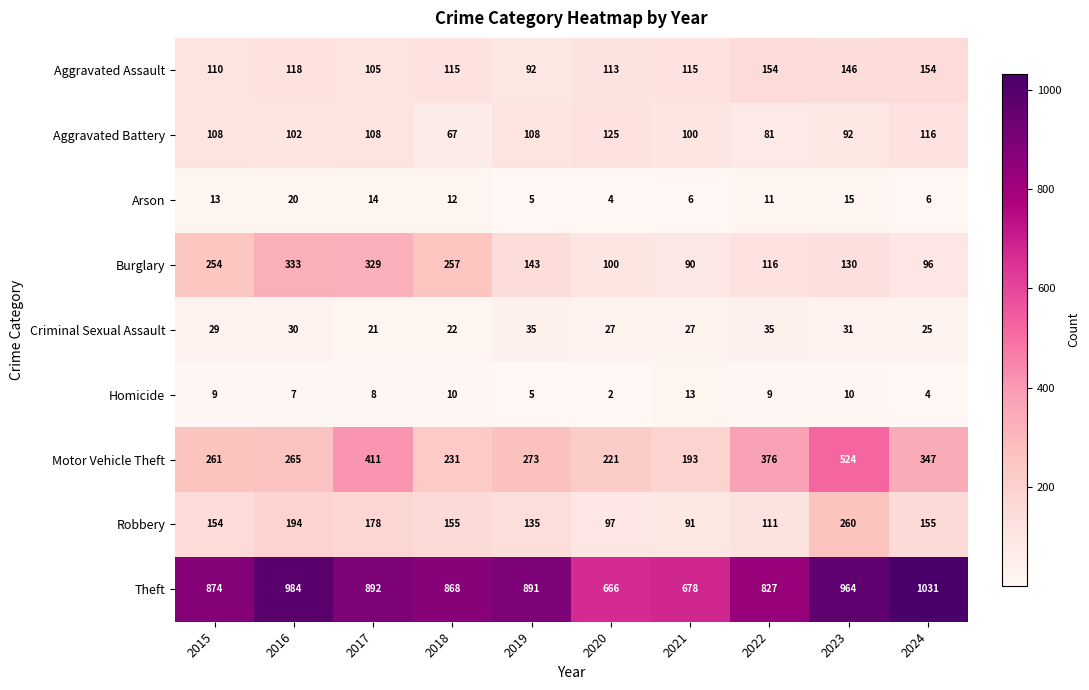

What is the greatest value displayed?

1031